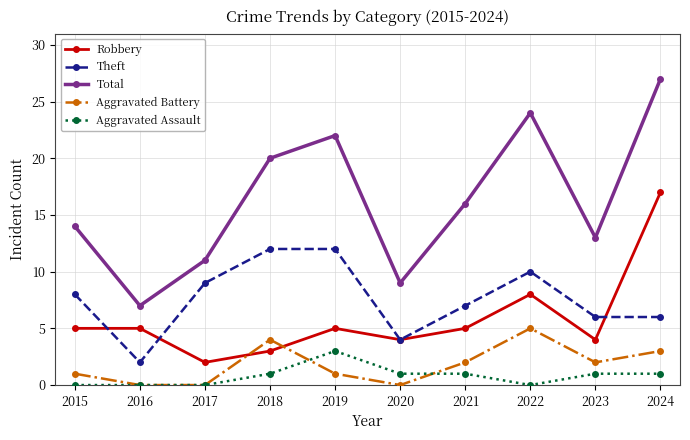

What is the difference between the maximum and minimum values in the Total series?

20